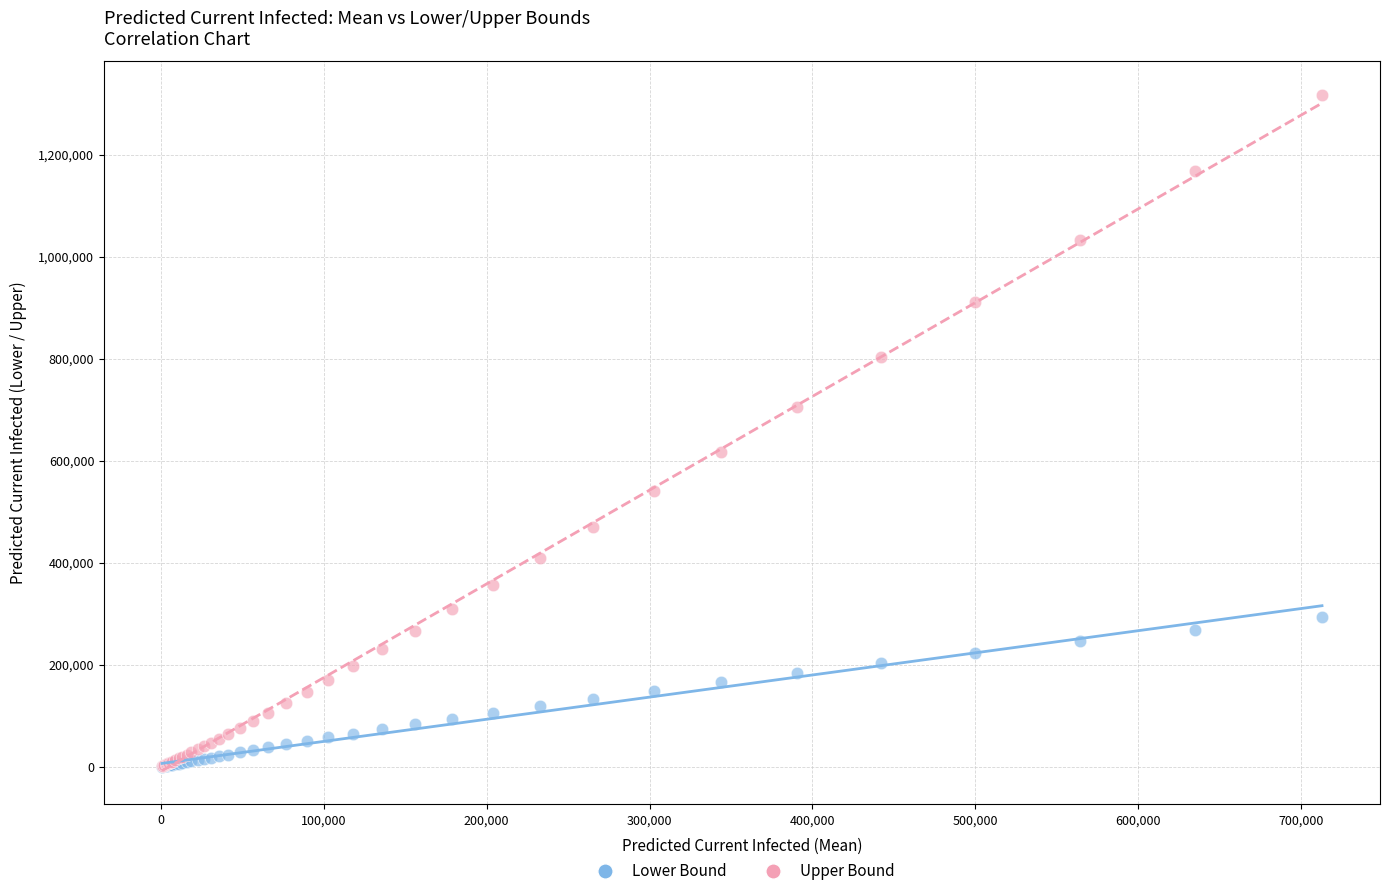

What are all the series names shown in the legend?

Lower Bound, Upper Bound